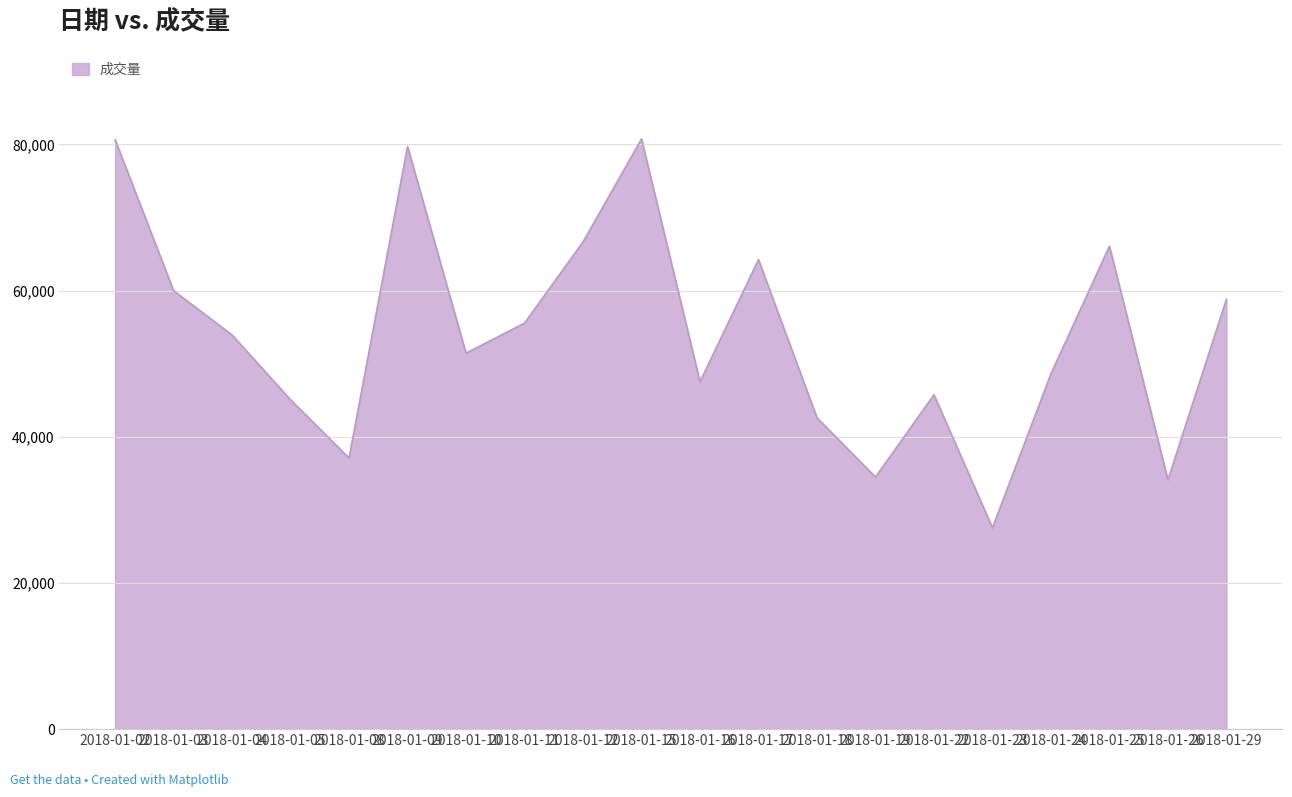

At which category does the chart reach its minimum across all series?

2018-01-23